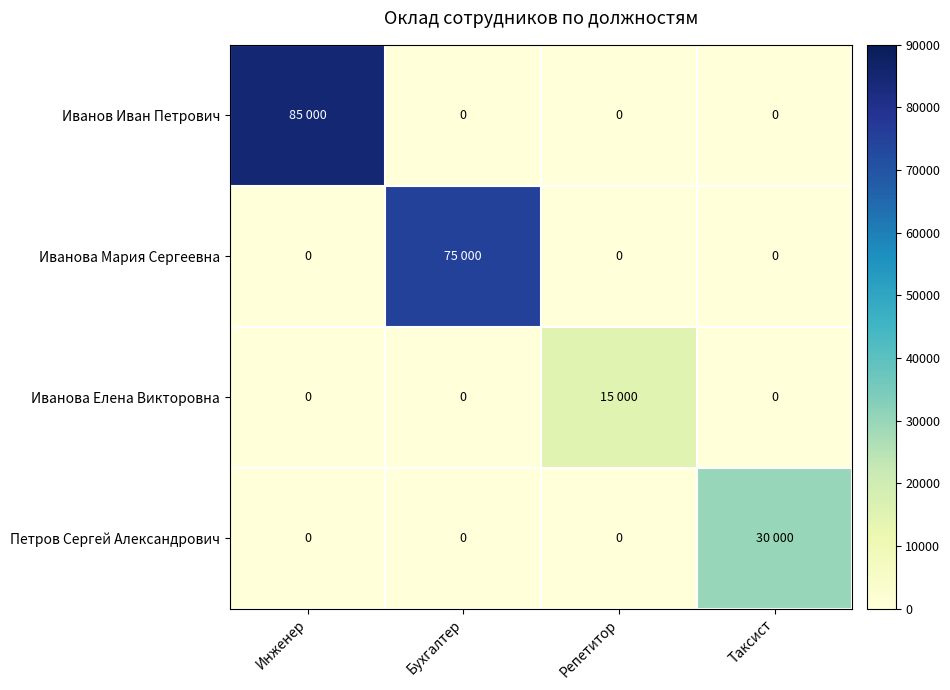

The value of Петров Сергей Александрович at Таксист is 53057. True or false?

False